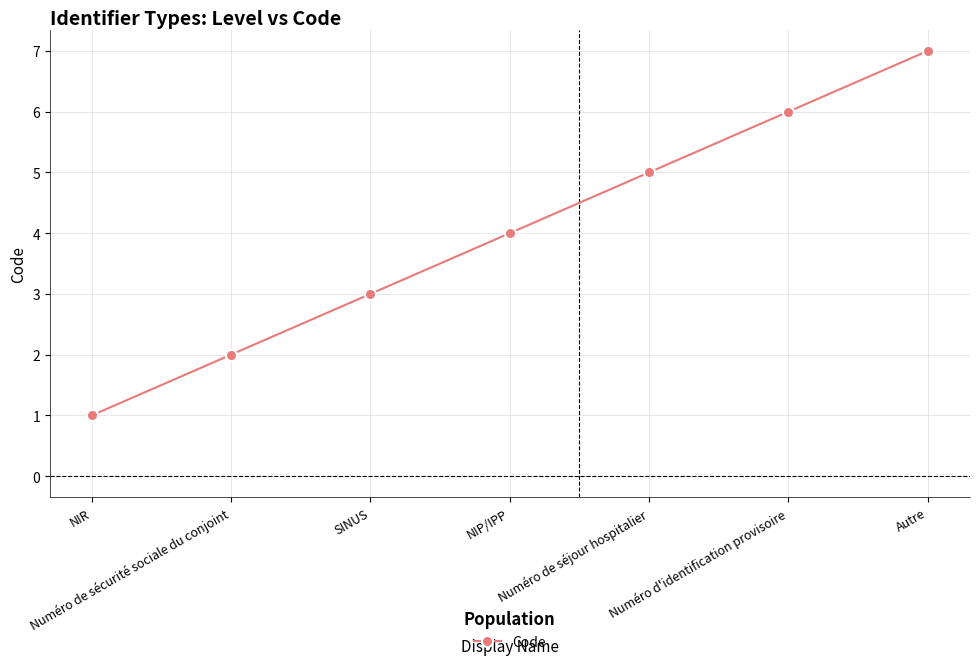

Reading left to right, transcribe all the data shown in this chart.

NIR=1	Numéro de sécurité sociale du conjoint=2	SINUS=3	NIP/IPP=4	Numéro de séjour hospitalier=5	Numéro d'identification provisoire=6	Autre=7